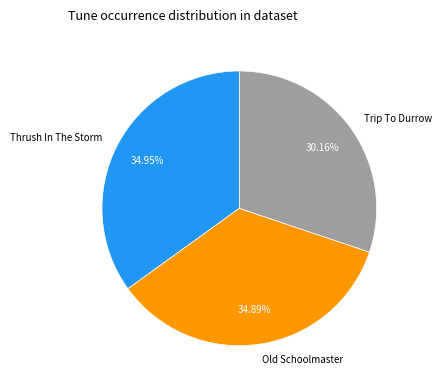

How many segments does this pie chart have?

3